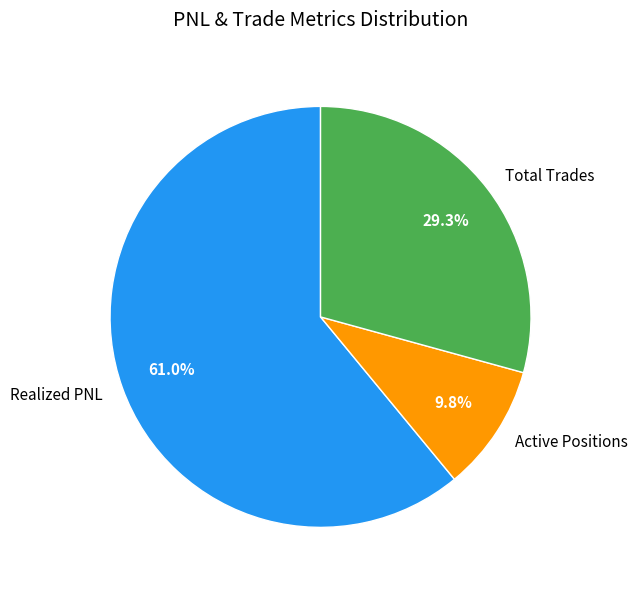

How much of the chart is everything except Active Positions?

90.2%